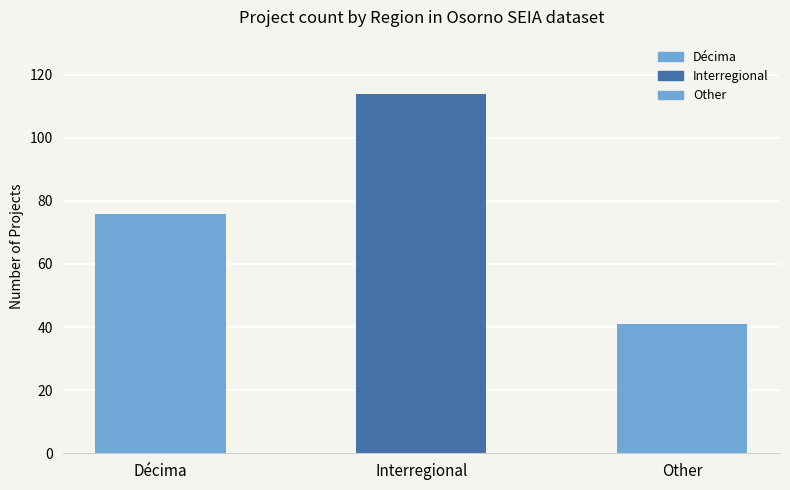

How many values are between 41 and 114?

3